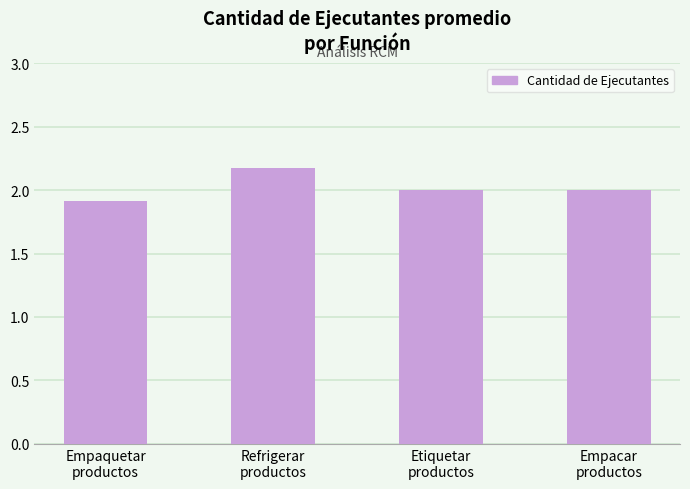

How many distinct data groups are displayed?

1